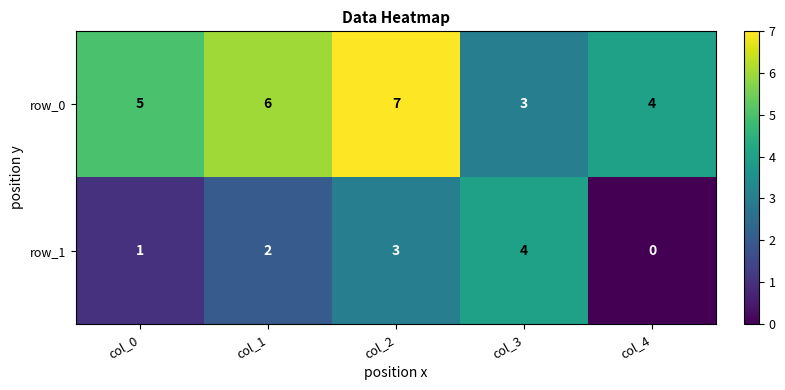

How many positive values does the row_1 series have?

4